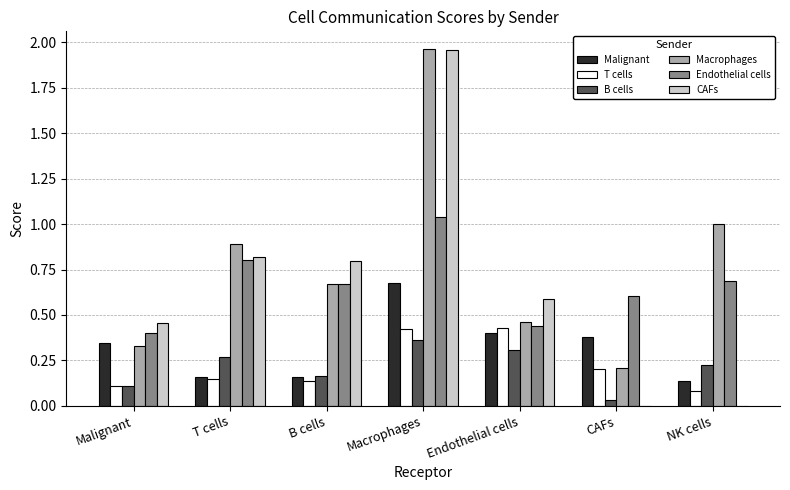

What is the total value across all series at Endothelial cells?

2.6